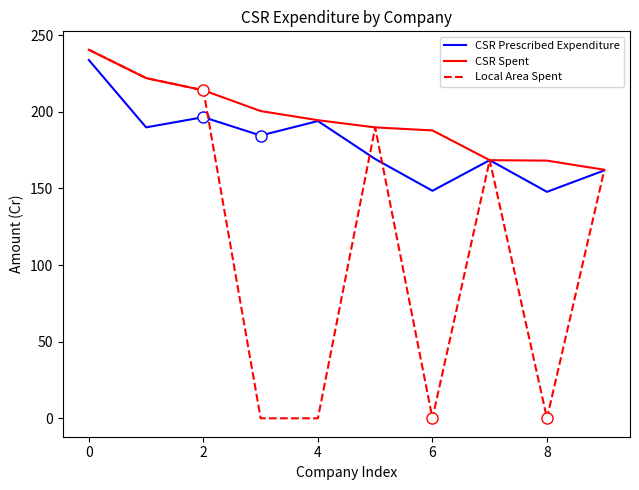

What are all the series names shown in the legend?

CSR Prescribed Expenditure, CSR Spent, Local Area Spent